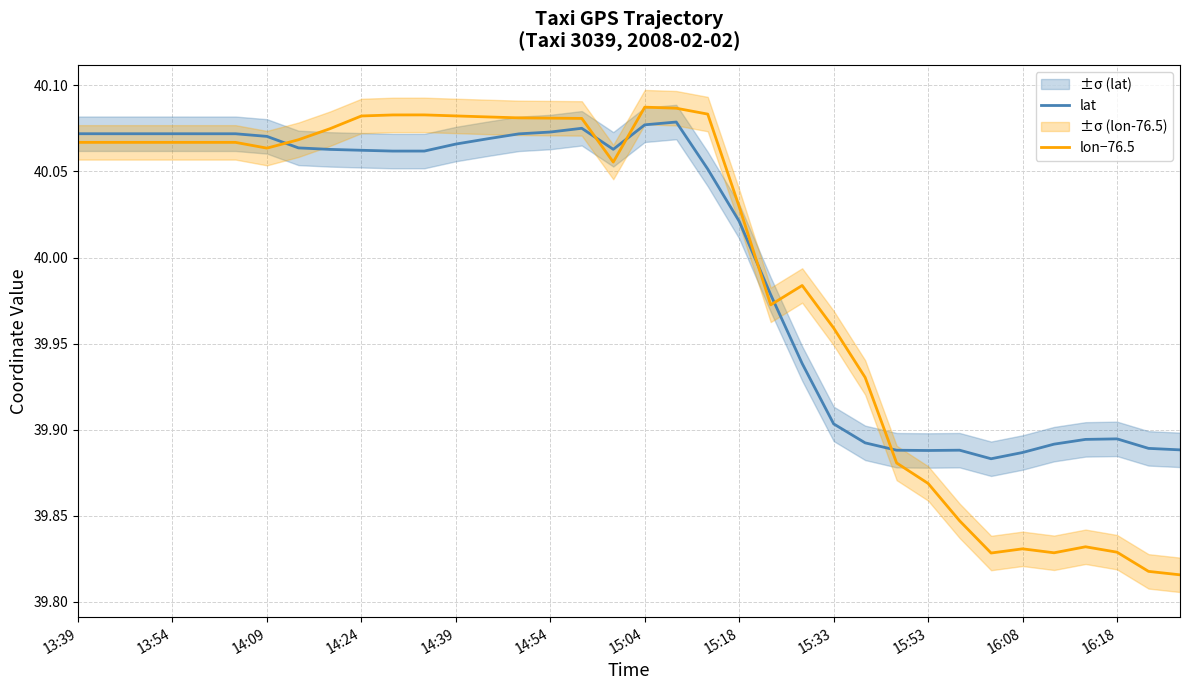

In lon−76.5, how many points are lower than both neighbors (excluding endpoints)?

5